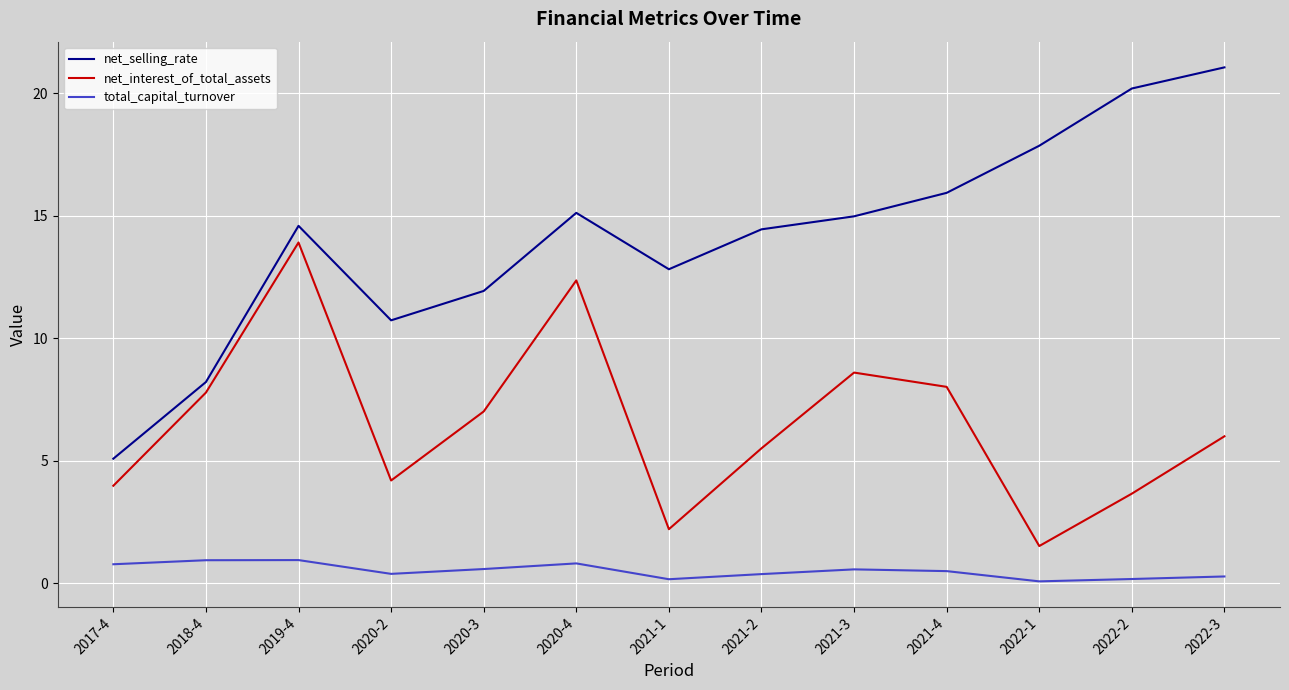

List the series in order of their overall mean, lowest first.

total_capital_turnover, net_interest_of_total_assets, net_selling_rate